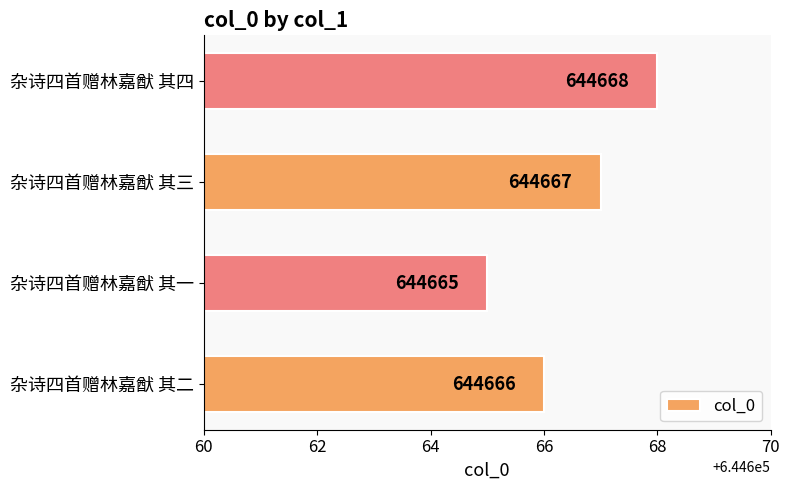

The value at 杂诗四首赠林嘉猷 其四 is 644668. True or false?

True